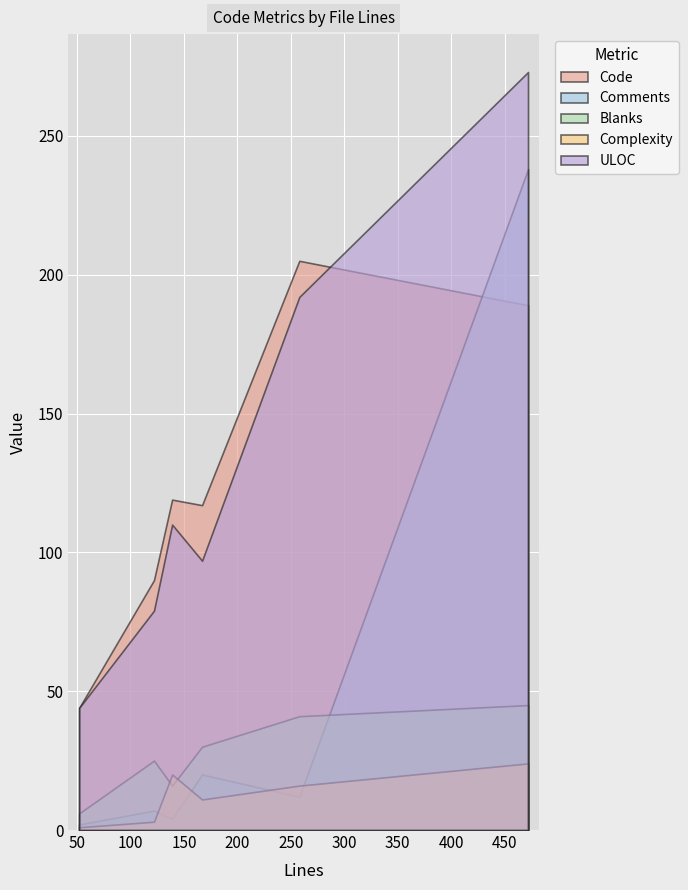

True or false: Code and Comments intersect in this chart.

True